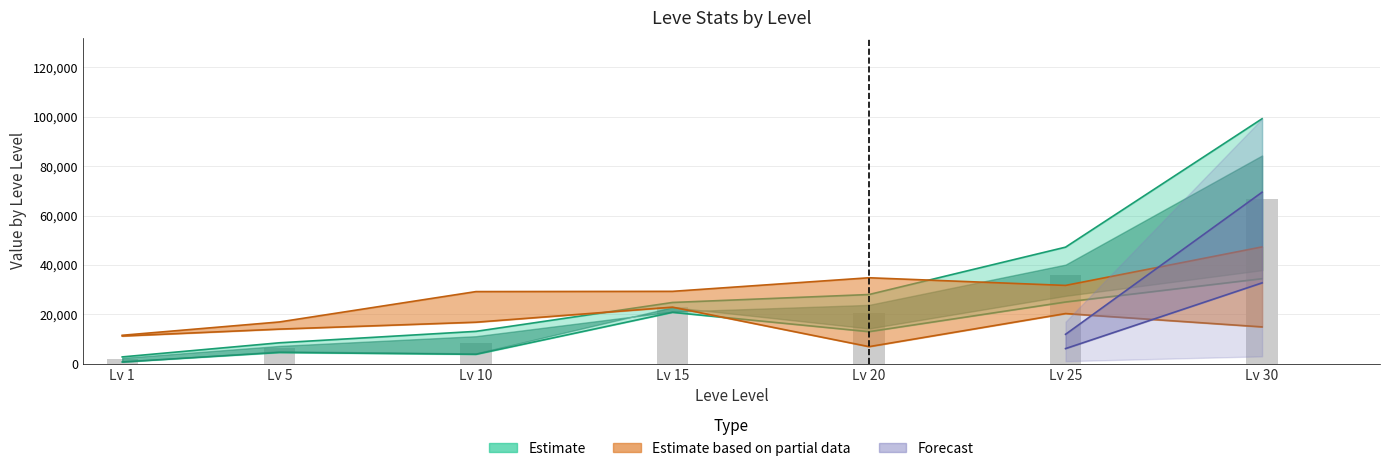

Count the Leve Gil lower values in the range 11200 to 20300.

5